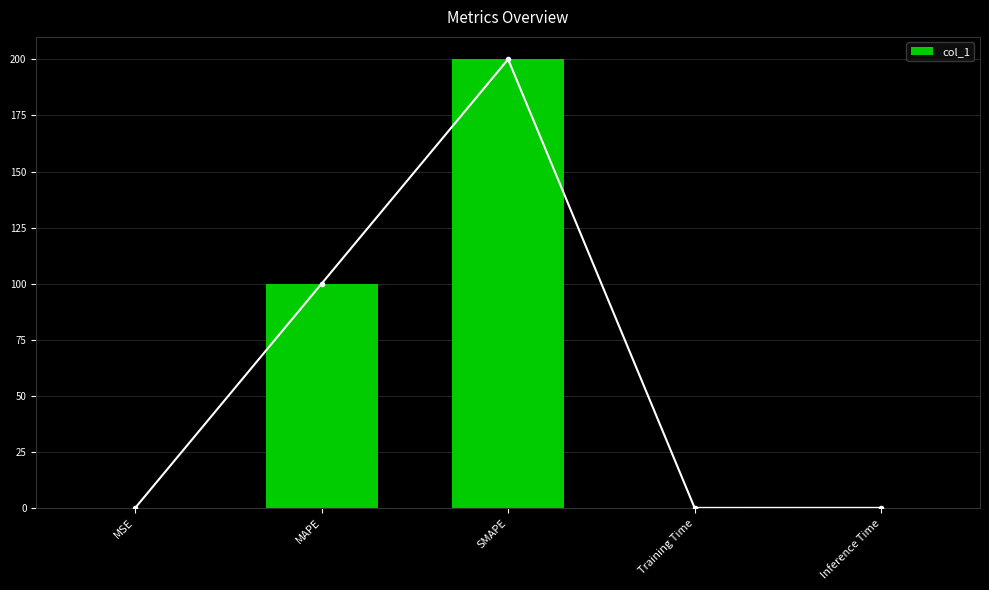

What is the difference between the values at SMAPE and Inference Time?

199.9